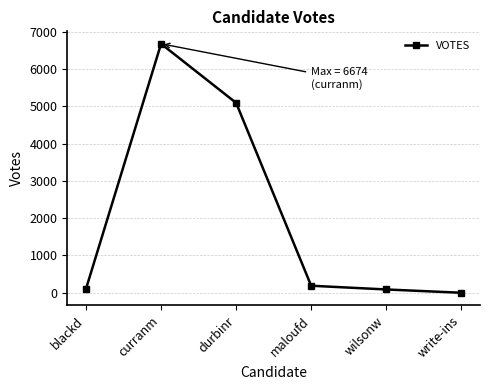

What is the sum of the values at wilsonw and write-ins?

88